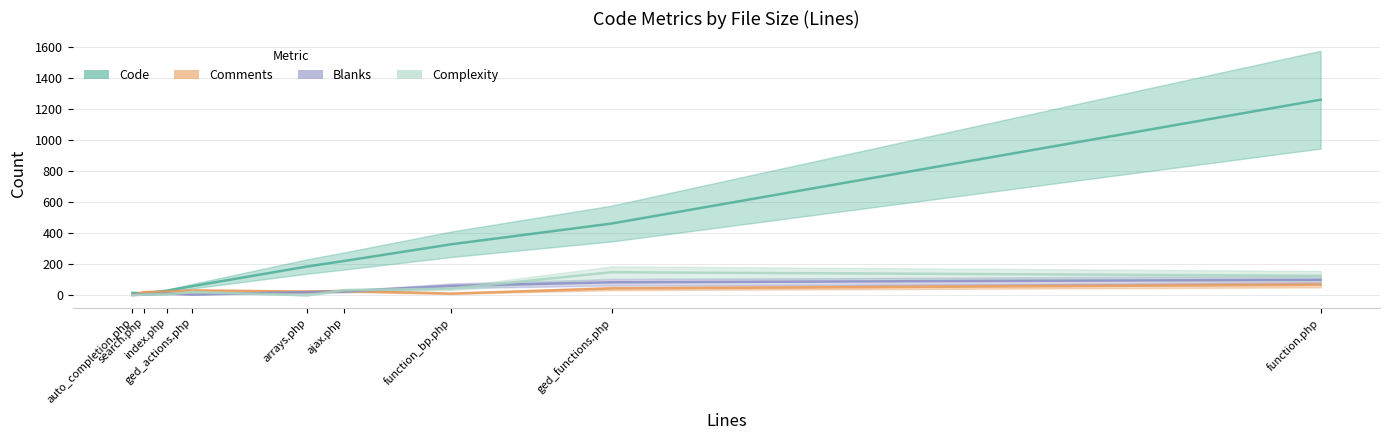

Reading left to right, what are all the values shown in this chart?

Code: auto_completion.php=16	search.php=13	index.php=30	ged_actions.php=59	arrays.php=186	ajax.php=221	function_bp.php=329	ged_functions.php=463	function.php=1262
Comments: auto_completion.php=2	search.php=21	index.php=24	ged_actions.php=31	arrays.php=24	ajax.php=28	function_bp.php=11	ged_functions.php=44	function.php=68
Blanks: auto_completion.php=6	search.php=4	index.php=11	ged_actions.php=5	arrays.php=21	ajax.php=25	function_bp.php=61	ged_functions.php=84	function.php=100
Complexity: auto_completion.php=0	search.php=5	index.php=6	ged_actions.php=21	arrays.php=0	ajax.php=33	function_bp.php=43	ged_functions.php=149	function.php=126